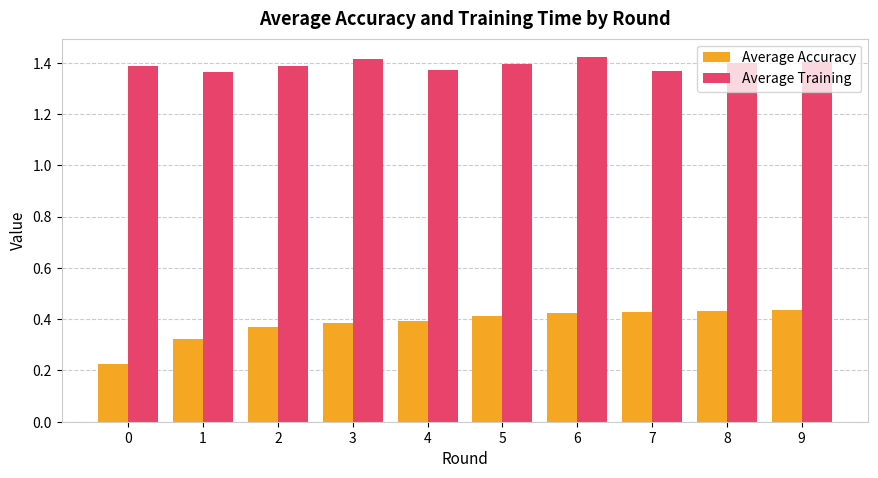

Is it true that Average Accuracy equals 0.4 at 4?

True